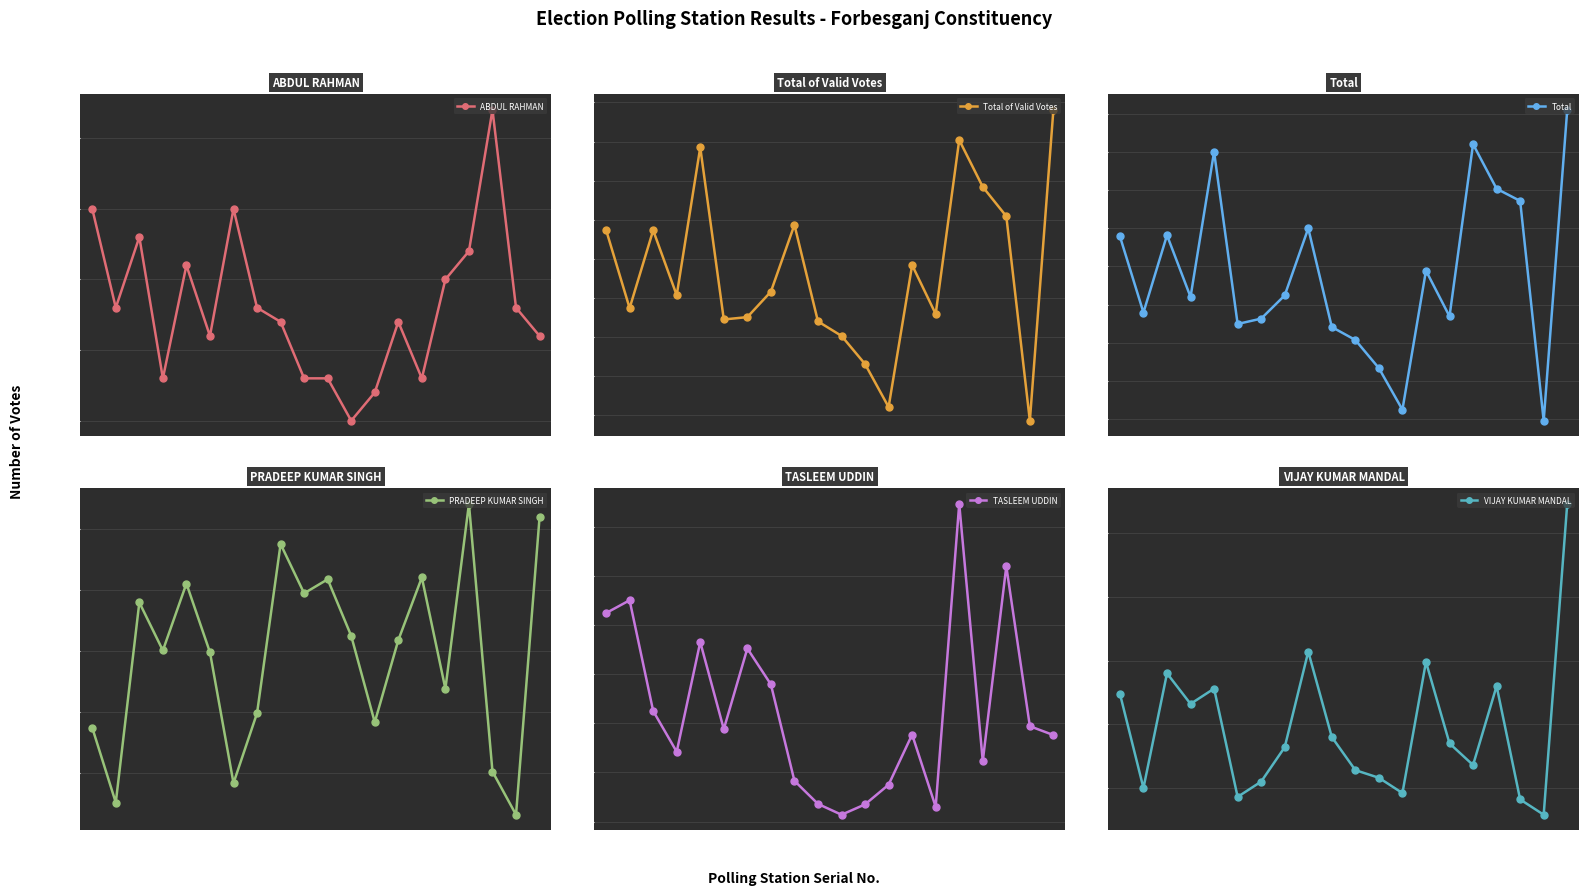

Where does the Total of Valid Votes series first go above 616?

1